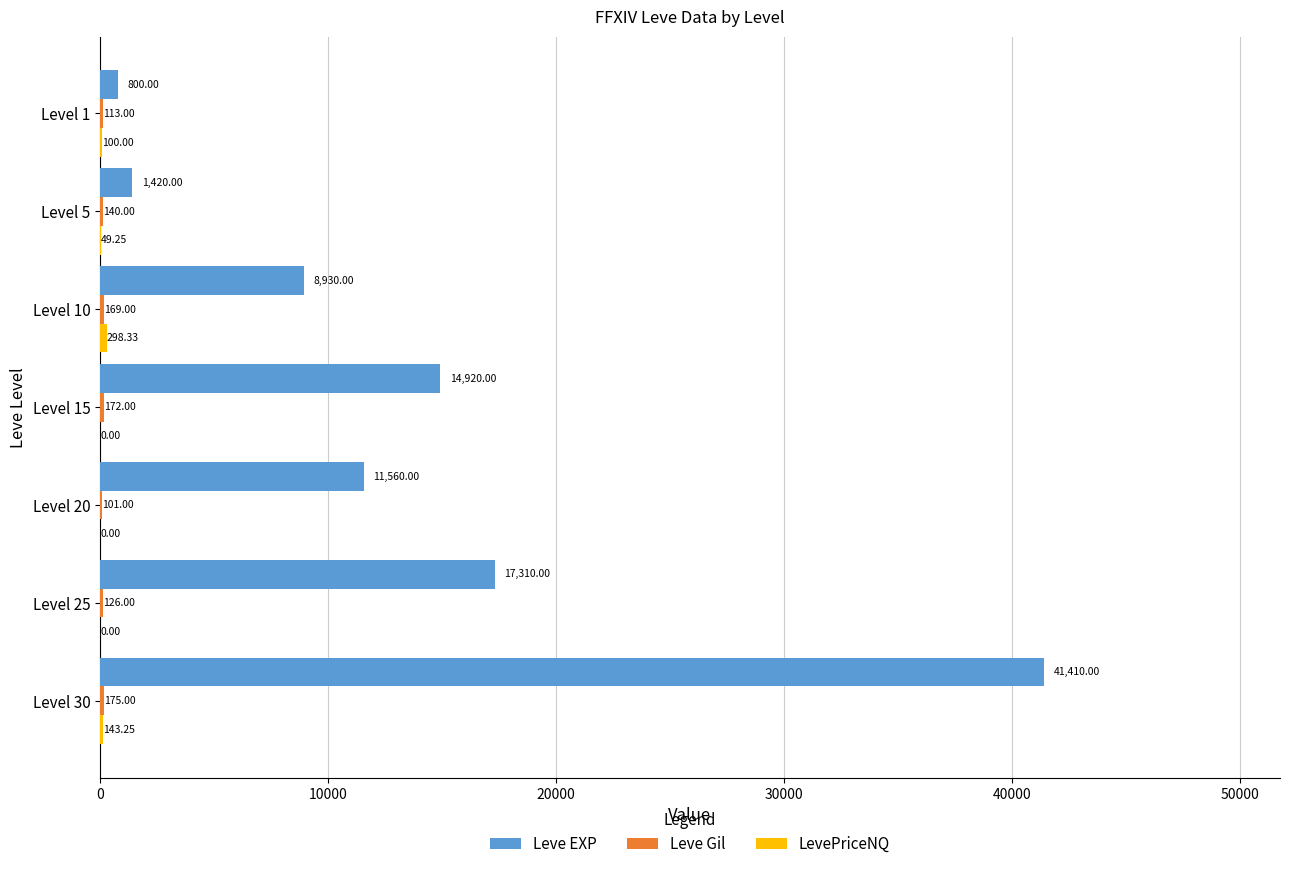

Between Level 1 and Level 5, which series saw the biggest shift?

Leve EXP